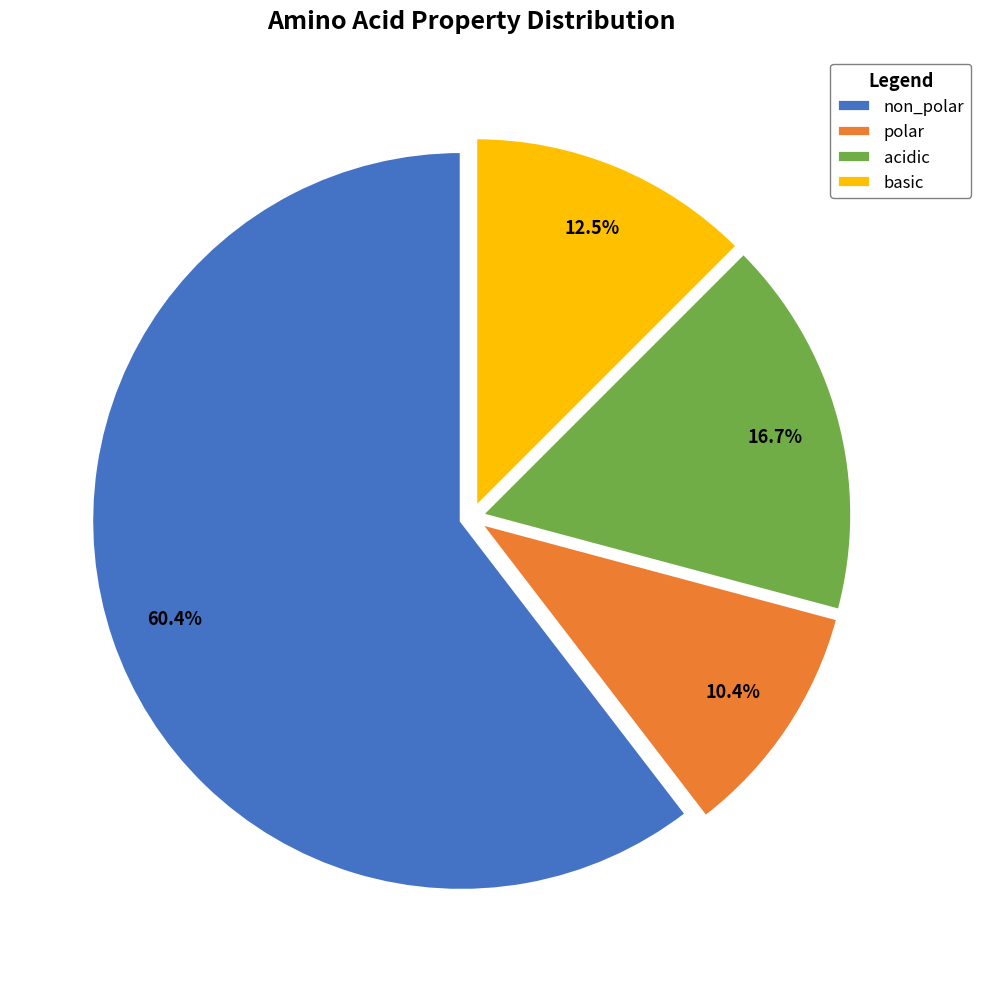

What percentage is the polar slice, to the nearest percent?

10%